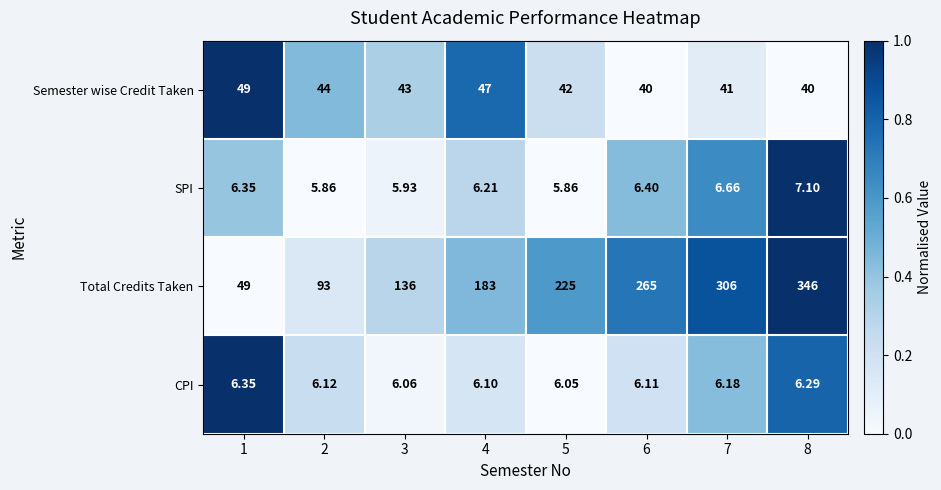

Between 2 and 5, which series saw the biggest shift?

Total Credits Taken